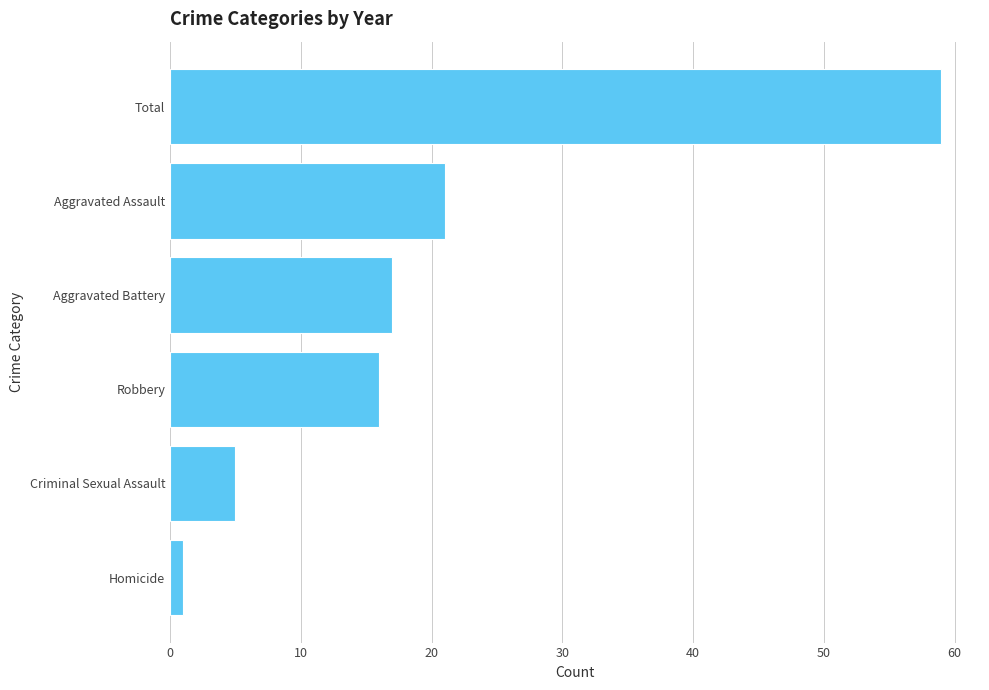

Reading top to bottom, what are all the values shown in this chart?

Total=59	Aggravated Assault=21	Aggravated Battery=17	Robbery=16	Criminal Sexual Assault=5	Homicide=1